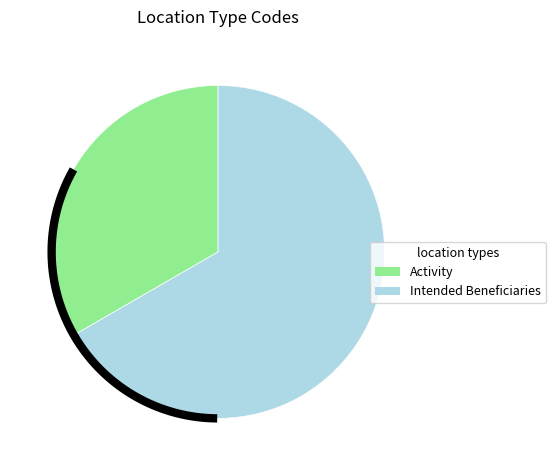

Between Activity and Intended Beneficiaries, which is larger?

Intended Beneficiaries